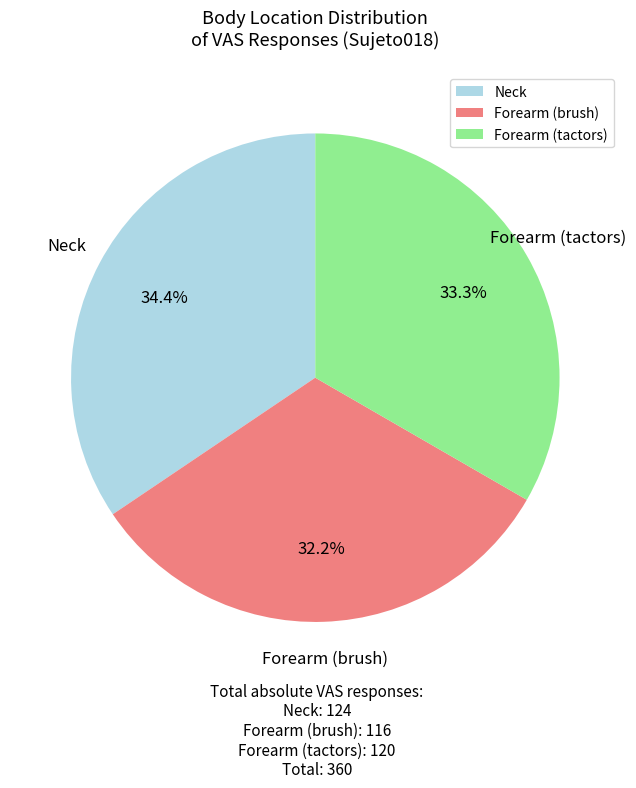

What is the ratio of the value at Forearm (tactors) to the value at Forearm (brush)?

1.0